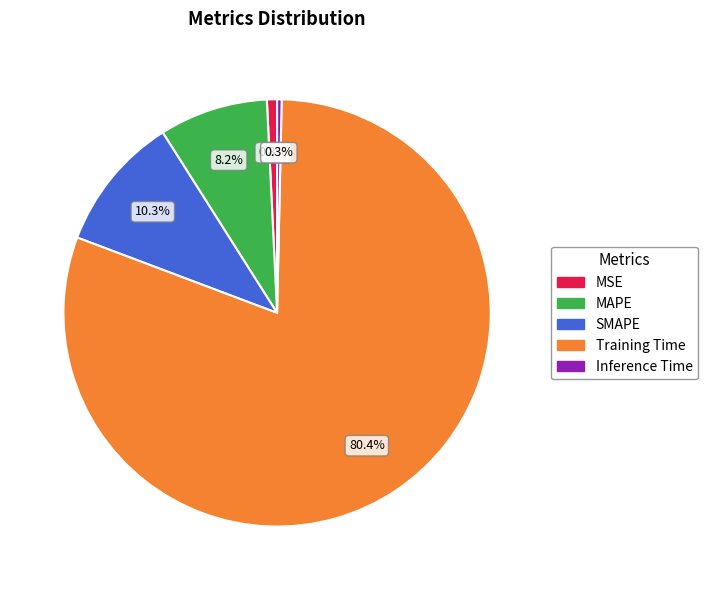

What is the majority slice?

Training Time